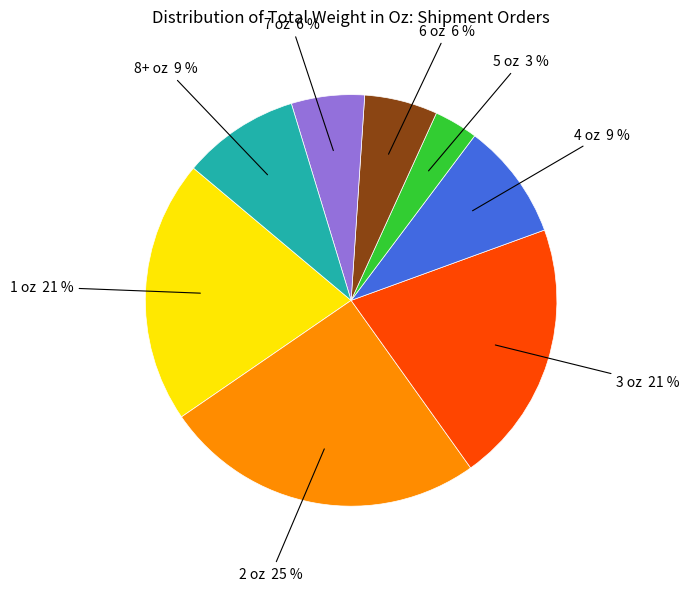

Is there any slice that represents more than half of the pie?

No